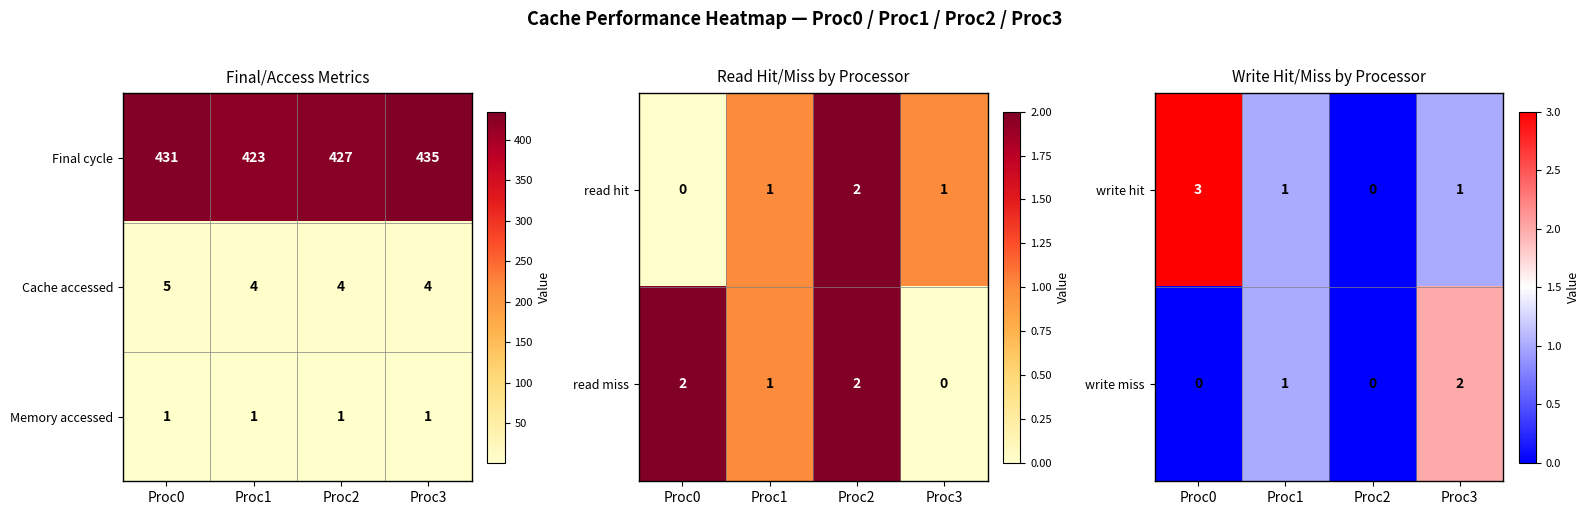

Where does the write hit series first go above 1?

Proc0